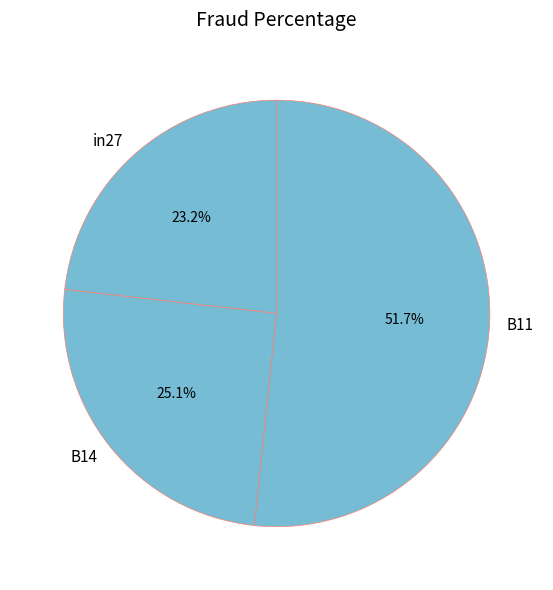

To the nearest percent, what percentage of the pie is B11?

52%